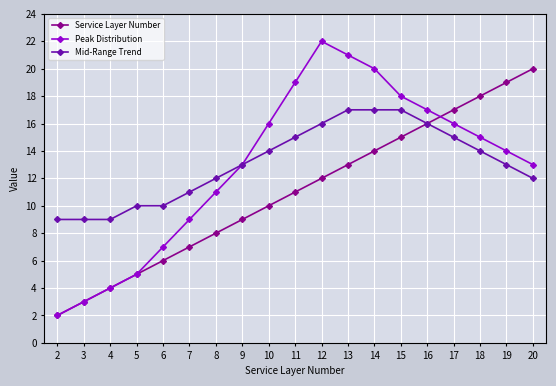

At which category does the chart reach its peak across all series?

12